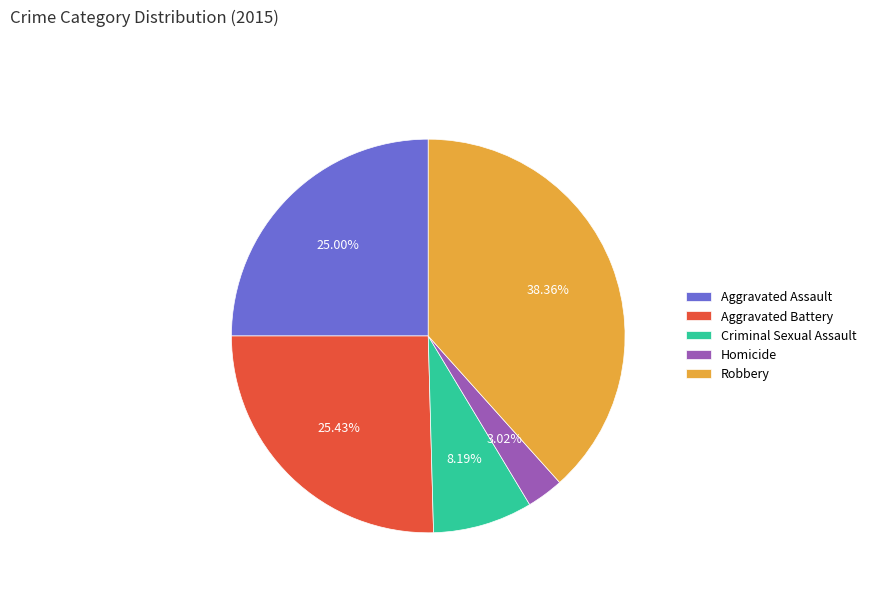

Is it true that Robbery is 38% of the pie?

True